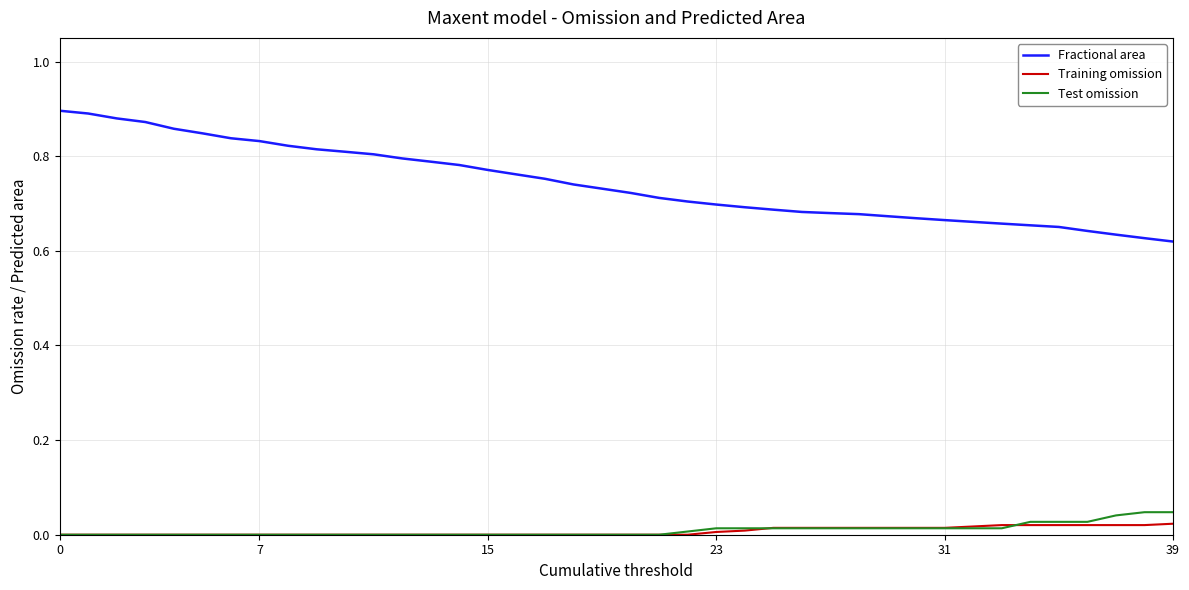

True or false: Fractional area and Test omission cross at least once.

False